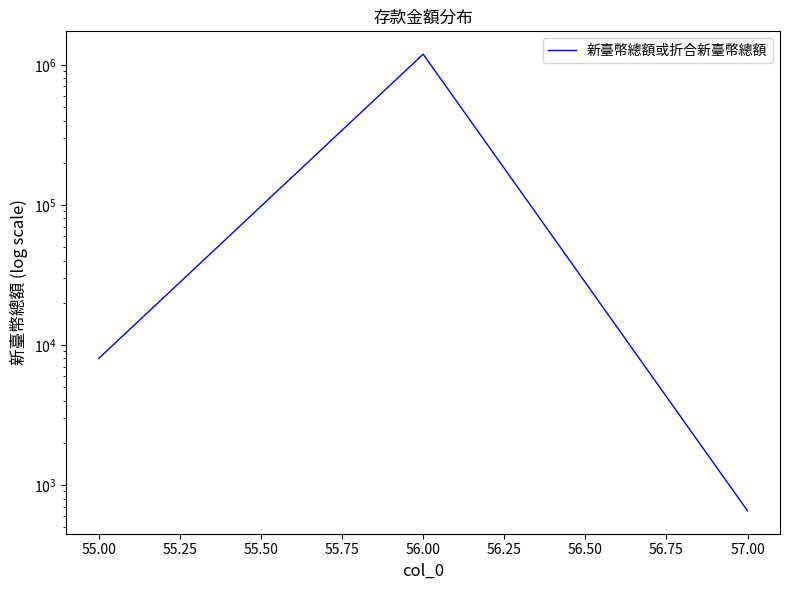

Between 55.00 and 56.00, which is larger?

56.00